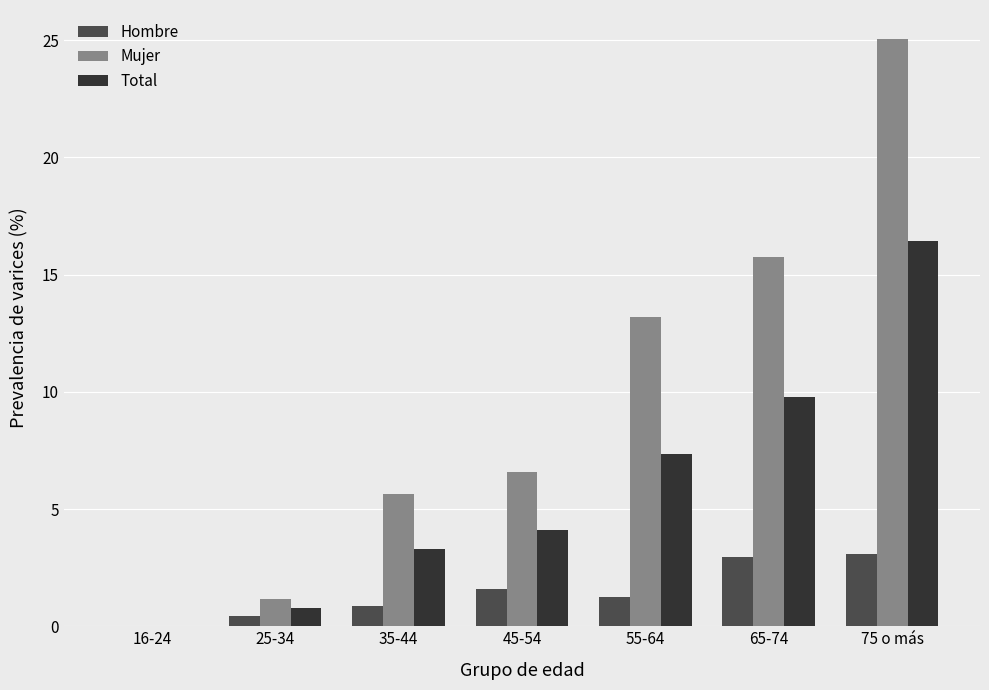

Which series changed the most between 25-34 and 65-74?

Mujer